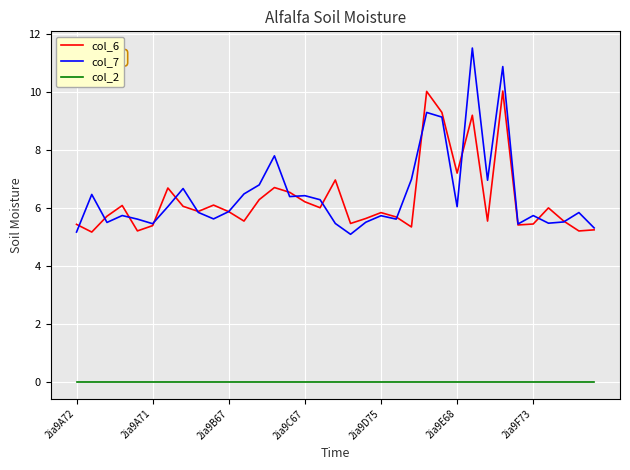

What is the greatest value displayed?

11.5